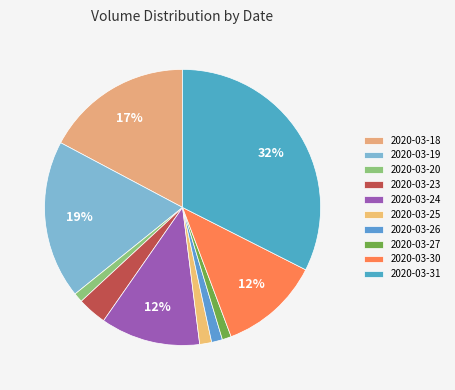

Which has a higher value, 2020-03-25 or 2020-03-18?

2020-03-18